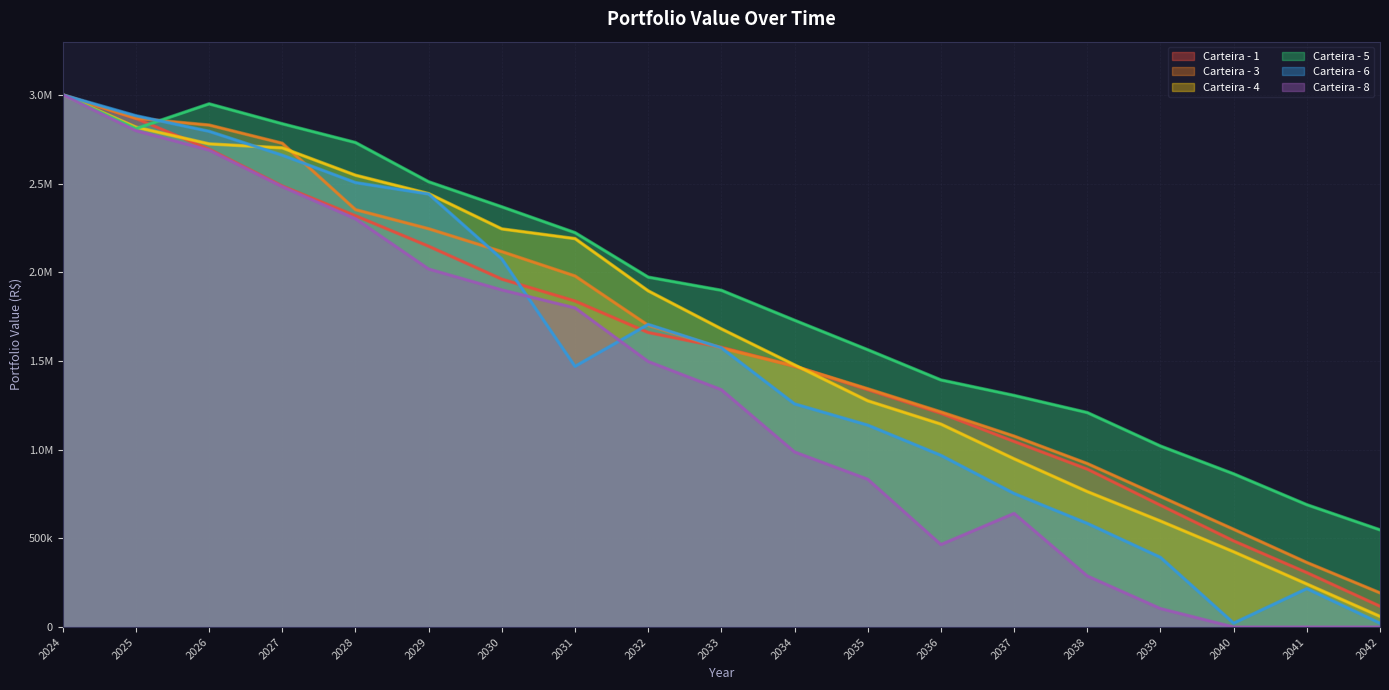

How many data points in Carteira - 6 are less than 1469527?

9